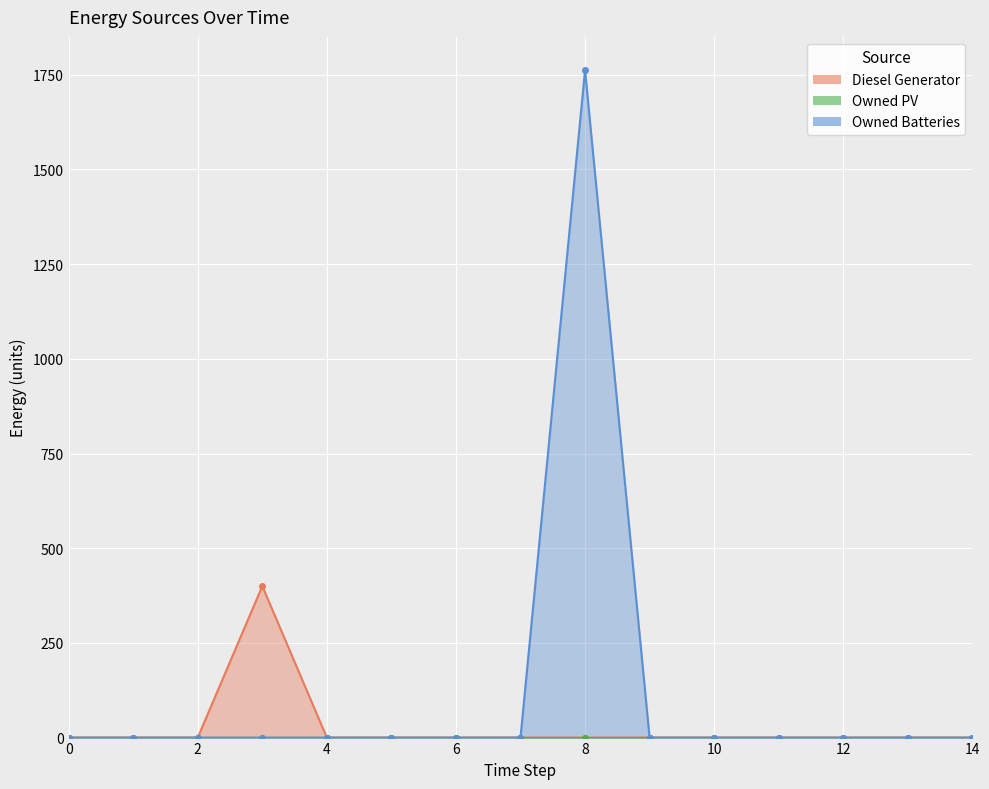

What is the highest value of the Owned Batteries series?

1762